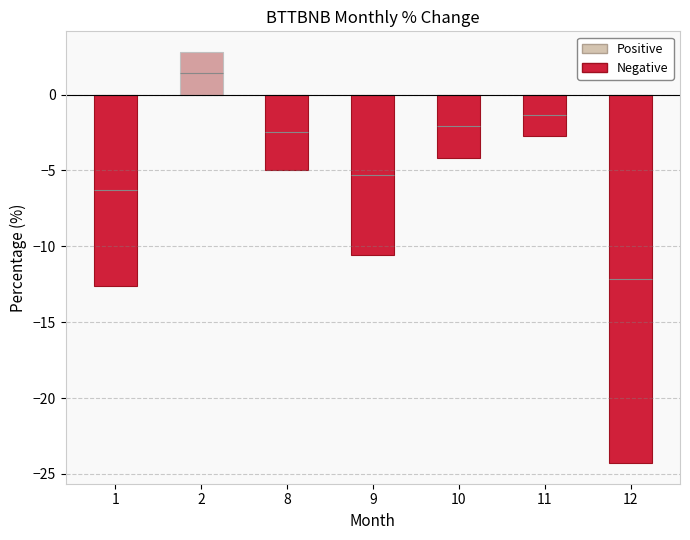

How many data points are less than -4?

5